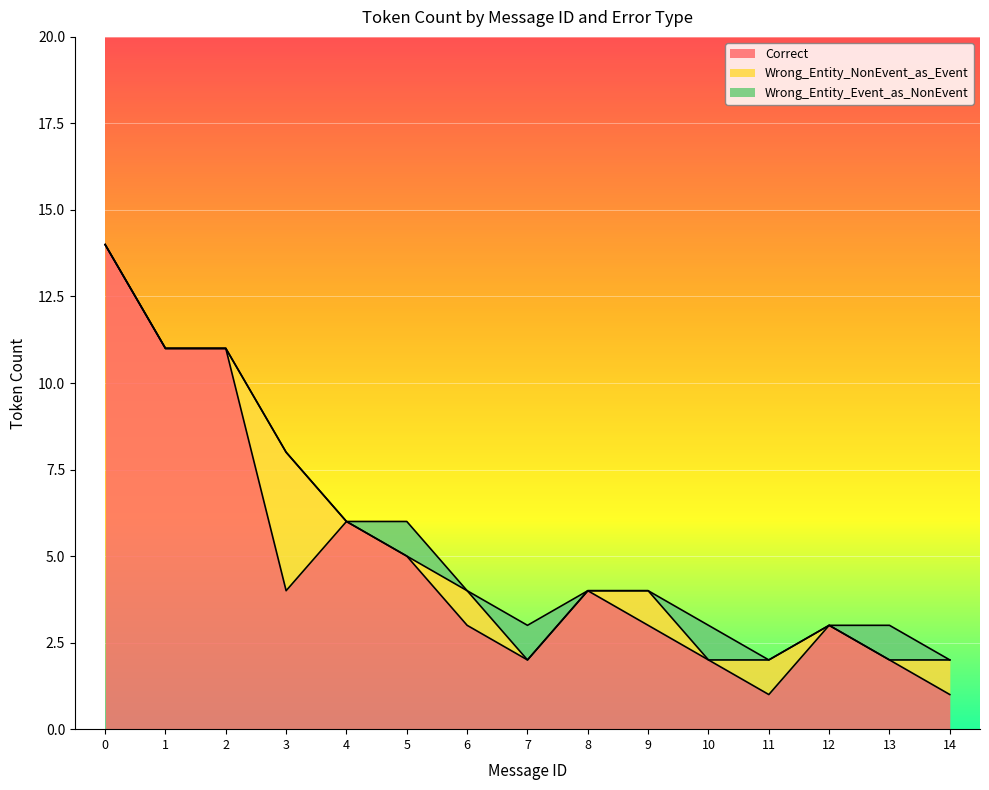

Reading right to left, extract all data points from this chart.

Correct: 1	2	3	1	2	3	4	2	3	5	6	4	11	11	14
Wrong_Entity_NonEvent_as_Event: 1	0	0	1	0	1	0	0	1	0	0	4	0	0	0
Wrong_Entity_Event_as_NonEvent: 0	1	0	0	1	0	0	1	0	1	0	0	0	0	0